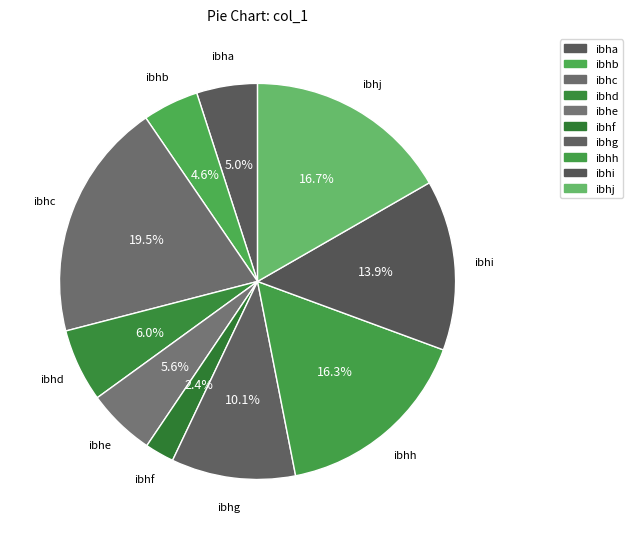

Do ibhb and ibhc together represent more than half of the pie?

No